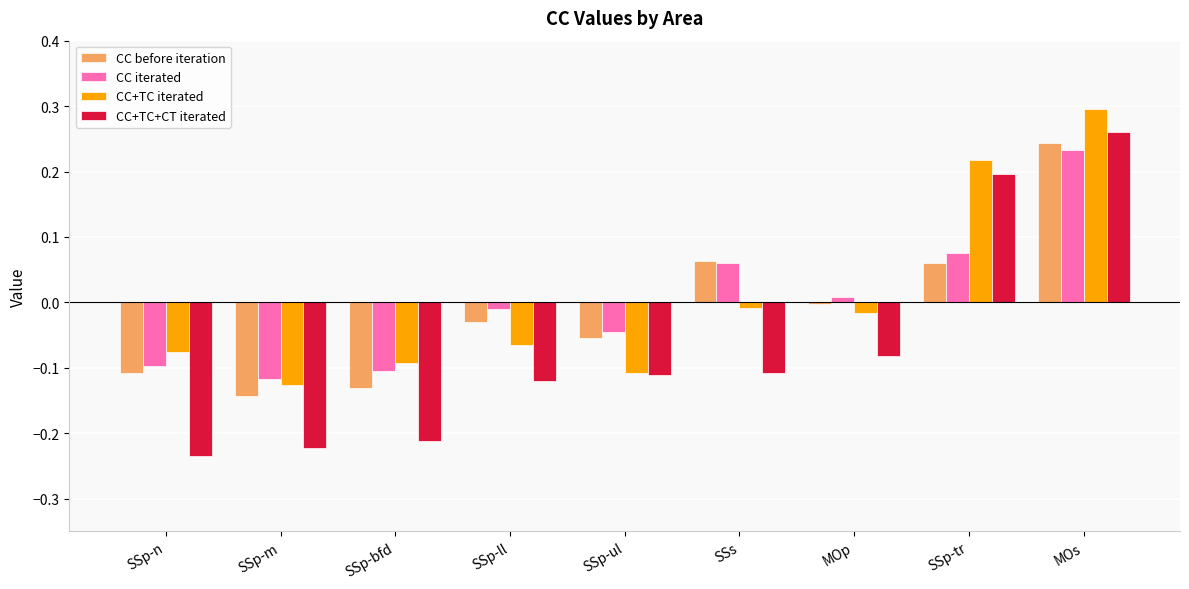

What is the label of the 3rd bar from the right?

MOp